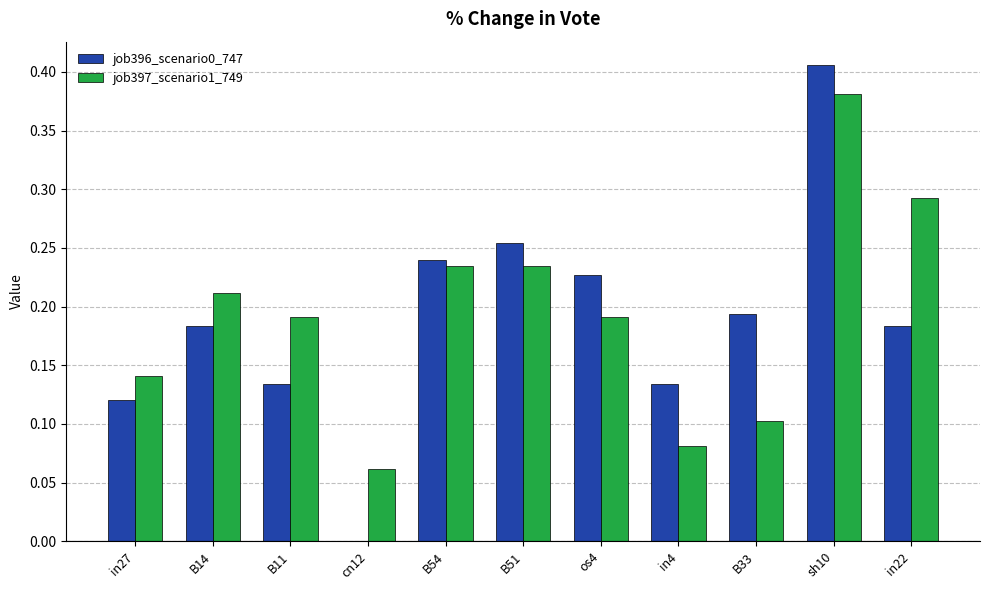

What is the sum of all job397_scenario1_749 values?

2.1